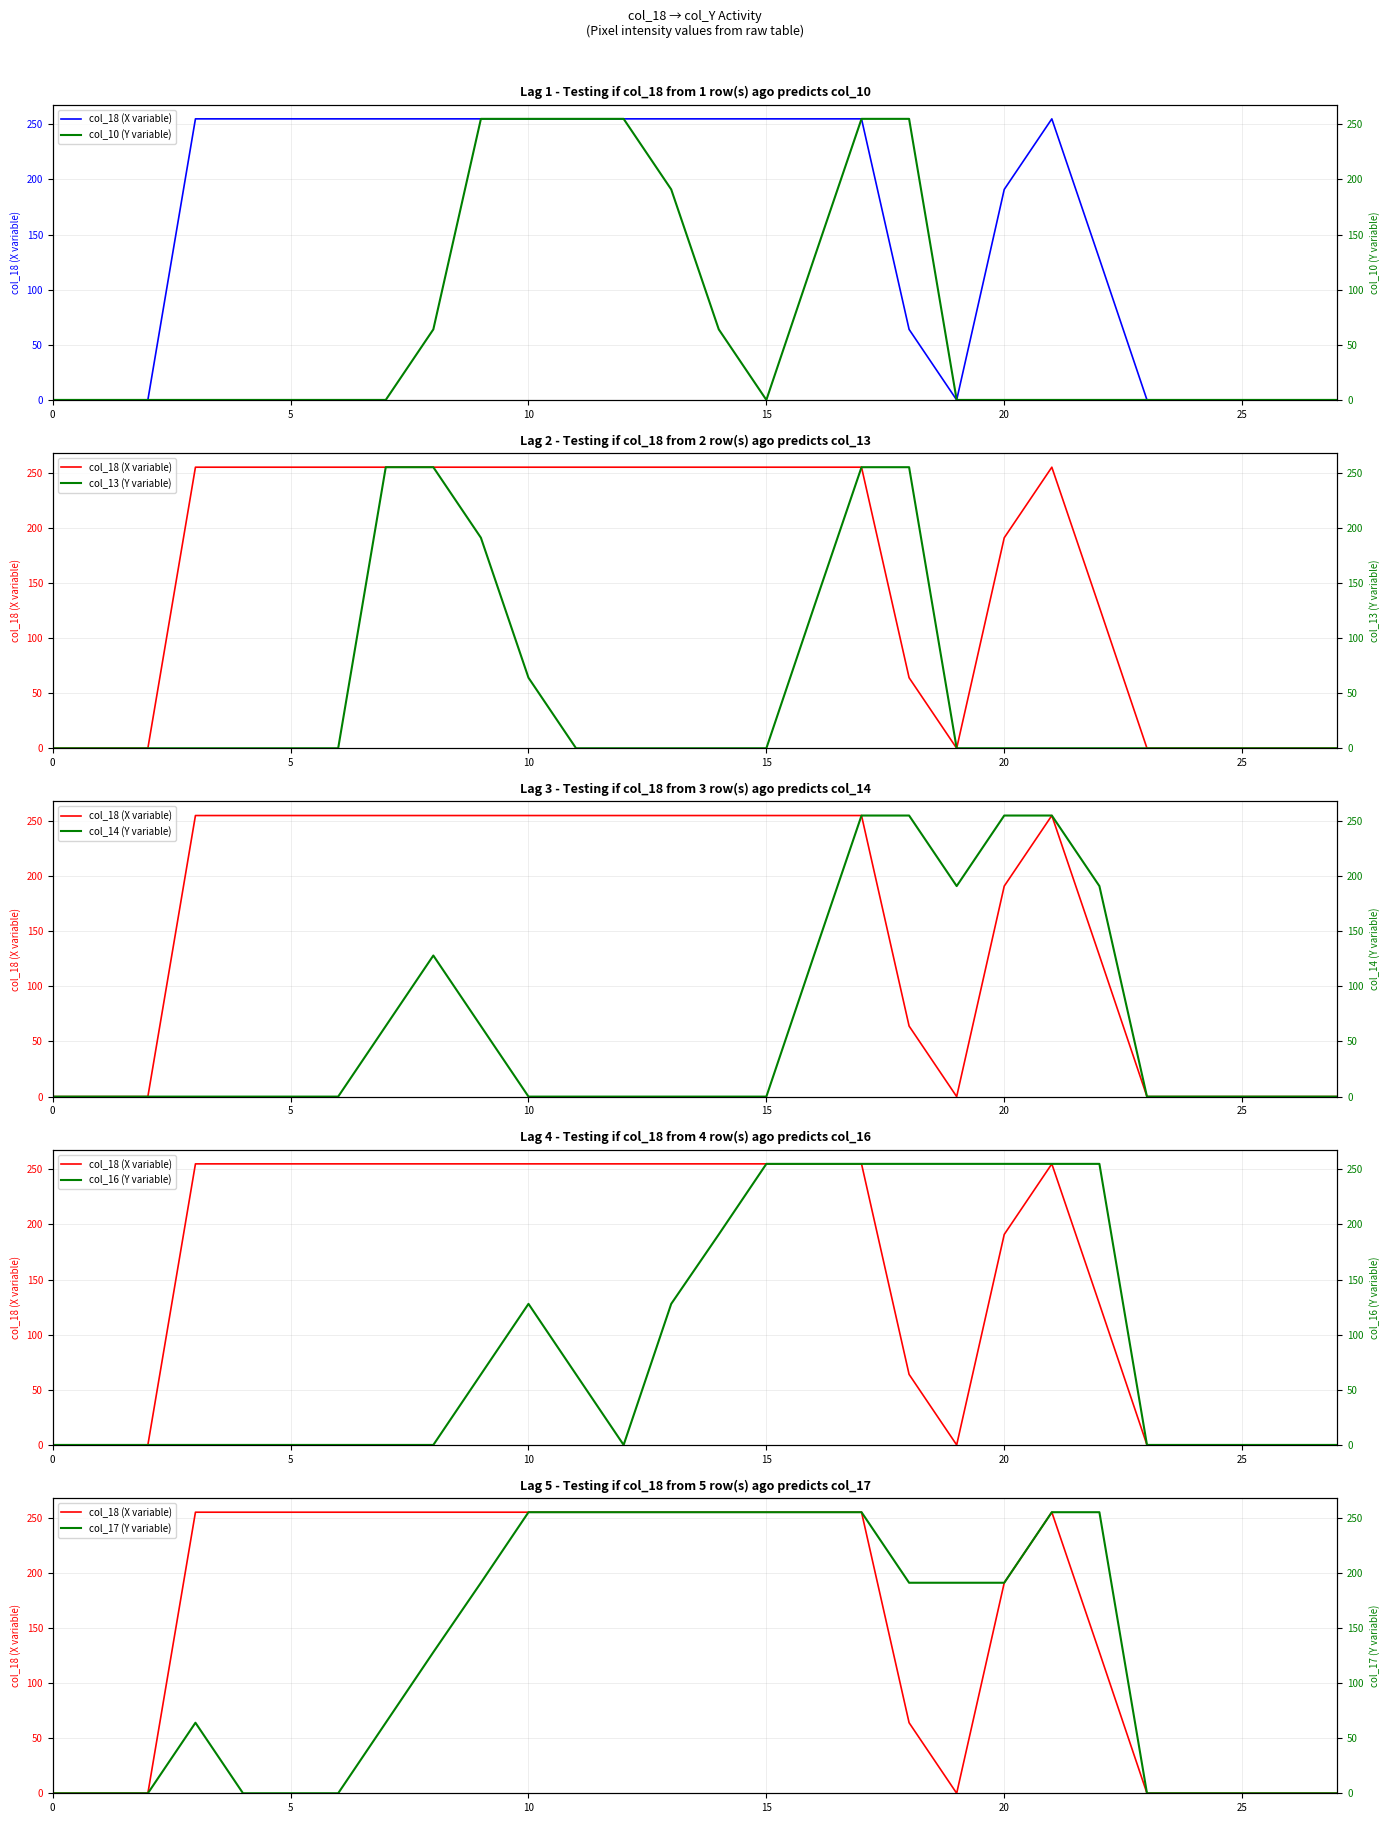

How many categories are shown in the chart?

28